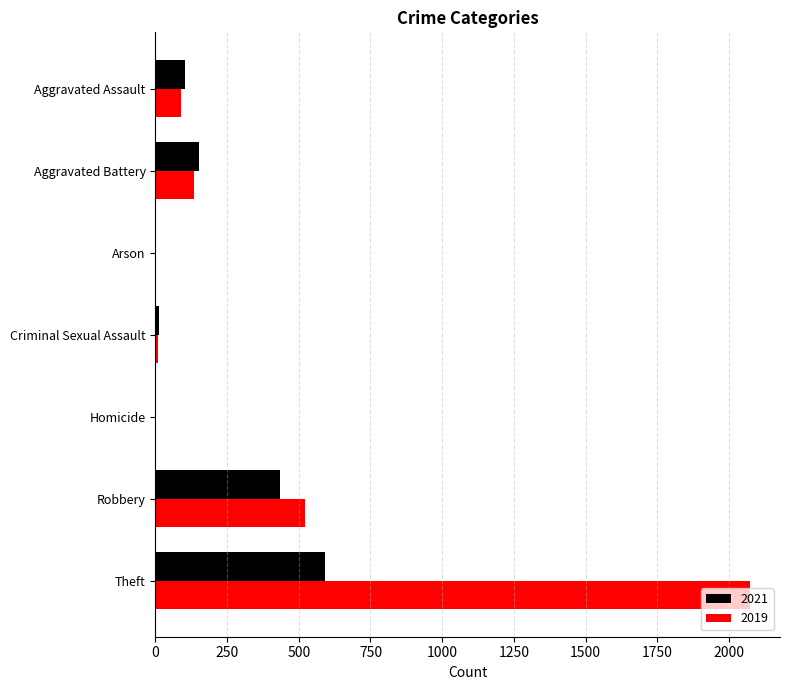

What is the spread (max minus min) of values at Aggravated Battery?

16